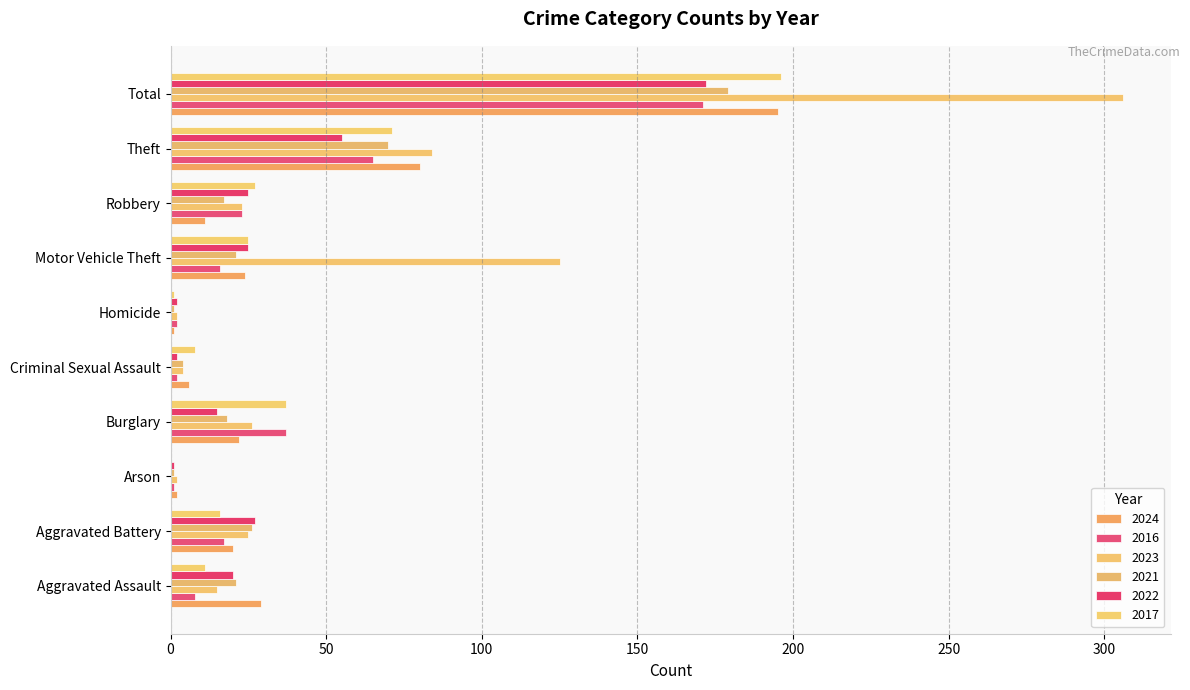

Count the number of categories in the chart.

10